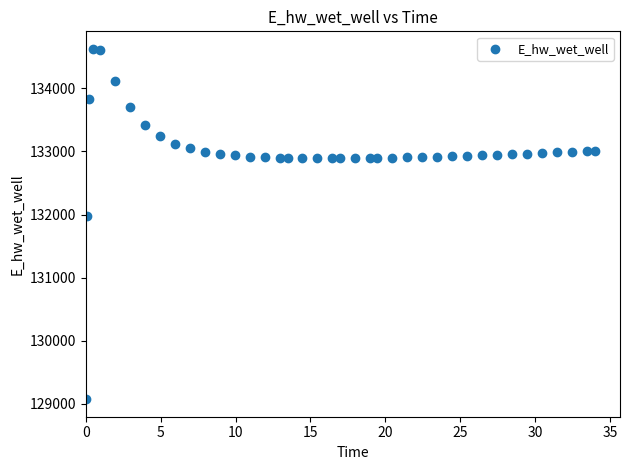

What Y value in the scatter plot is closest to 131849?

131970.0